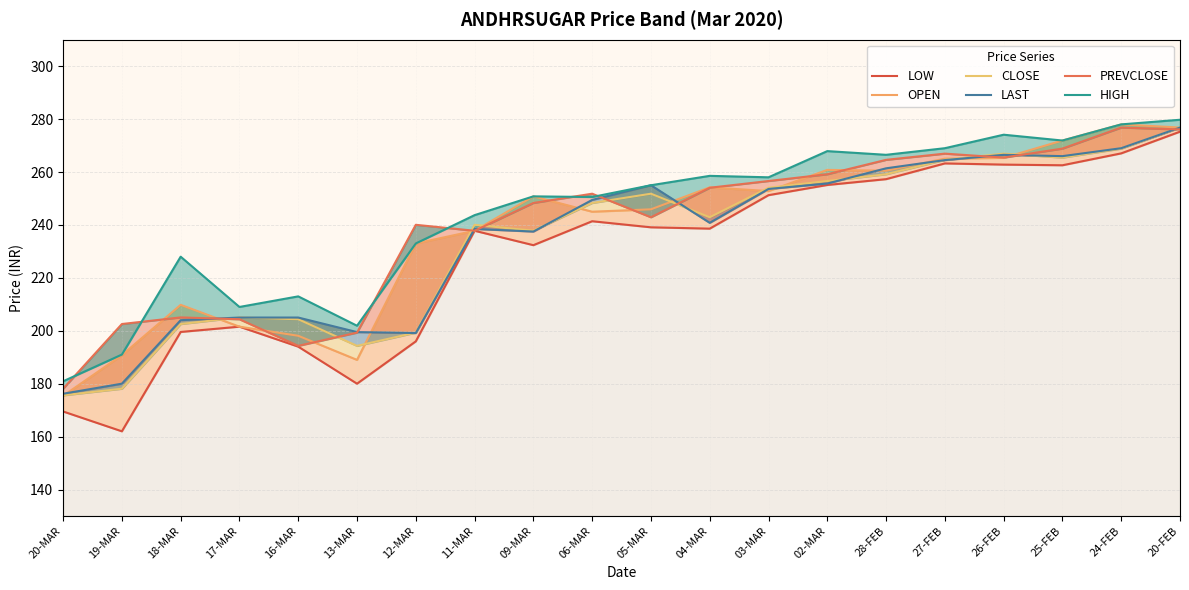

True or false: OPEN and LAST cross at least once.

True